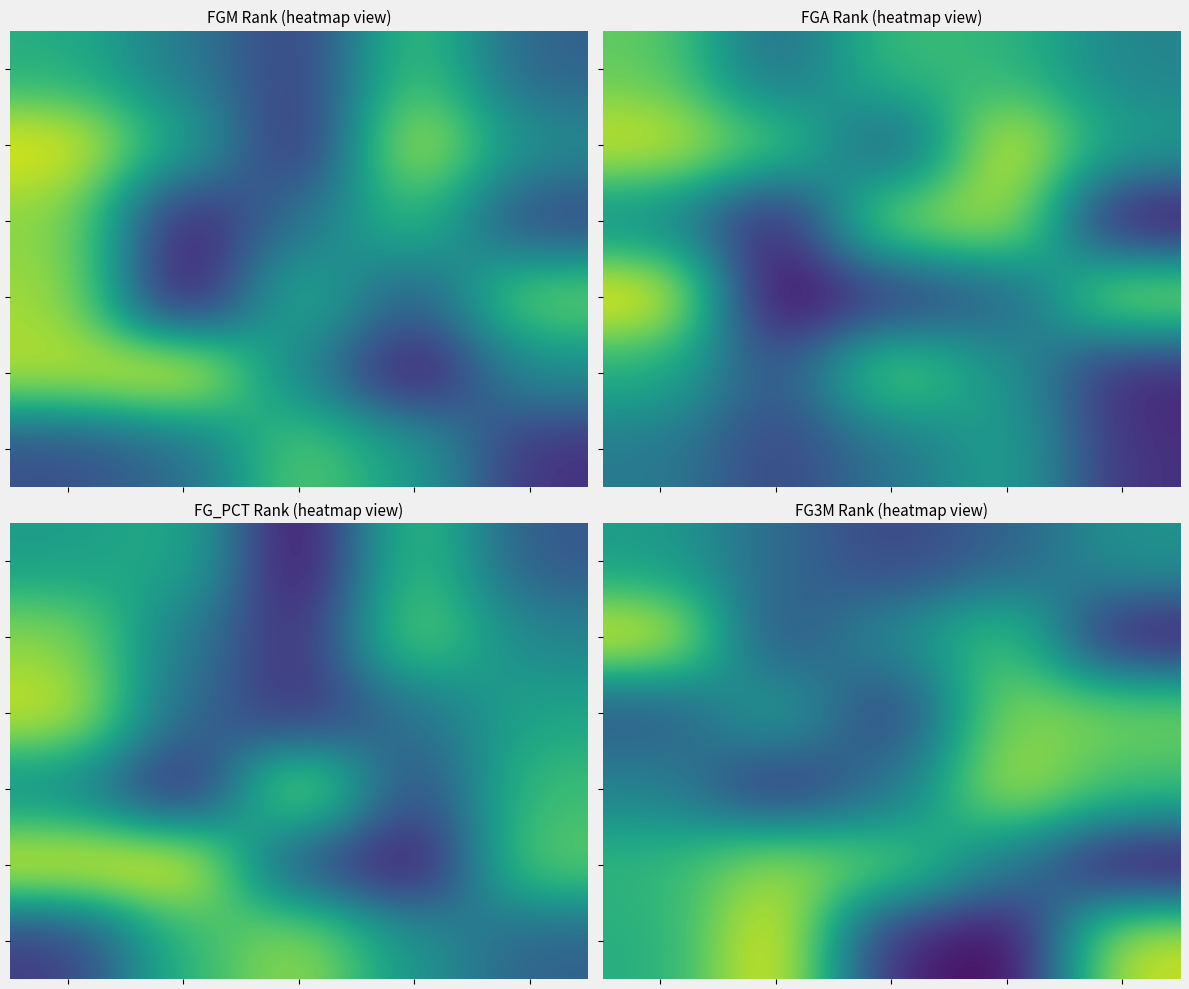

What is the total value across all series at 3?

98